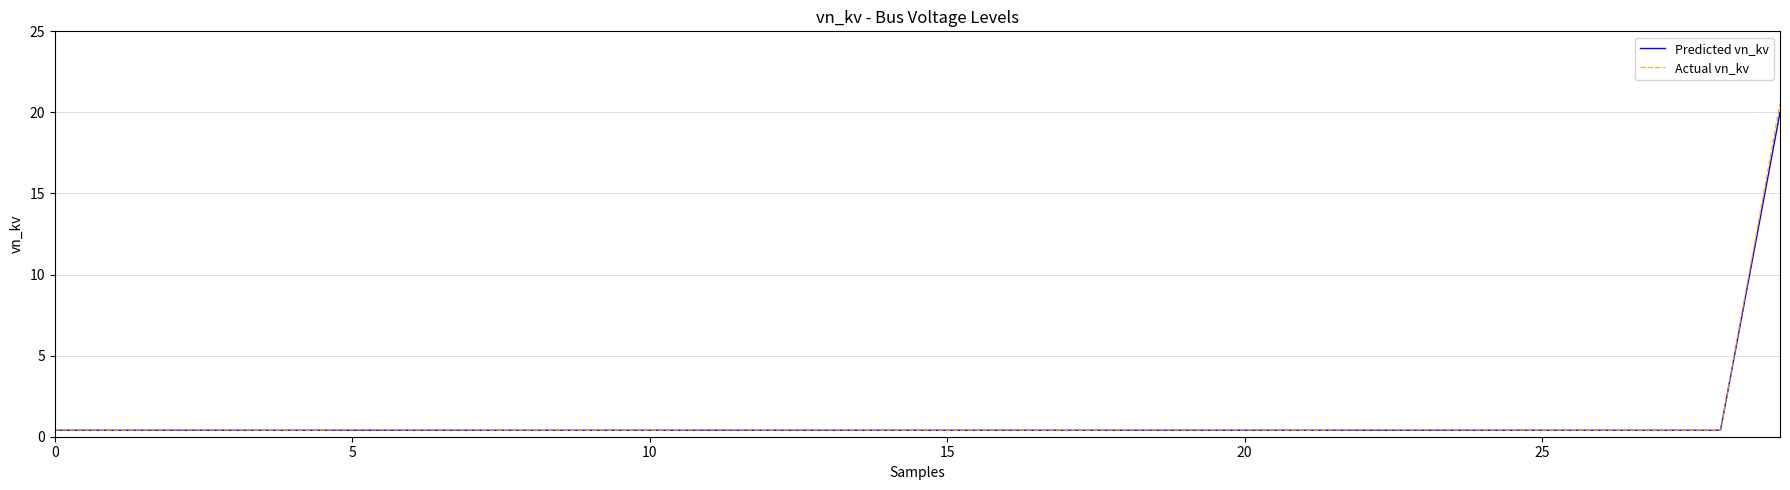

What is the maximum value shown in the chart?

20.5